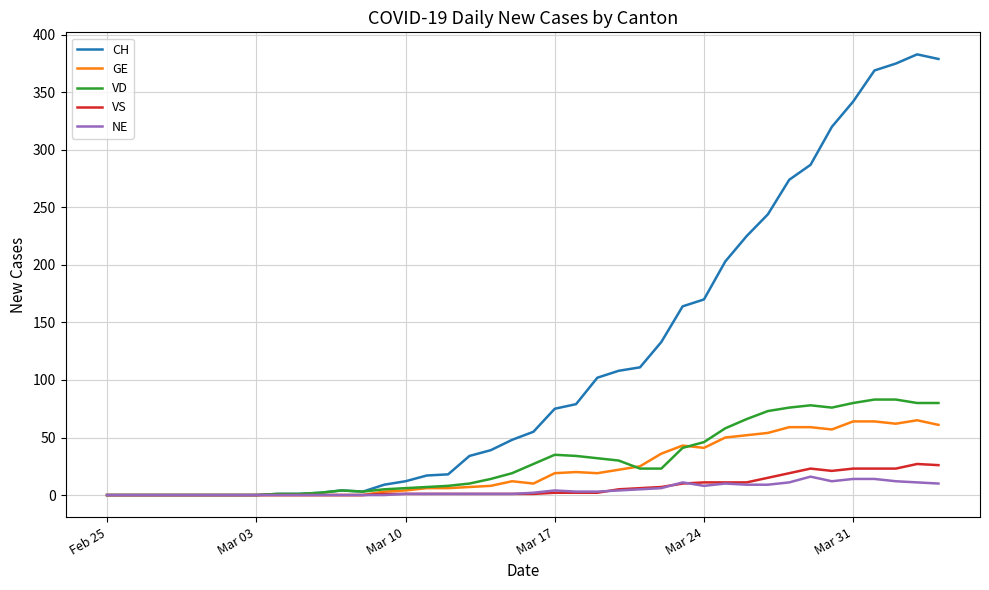

Which series has the largest total across all categories?

CH